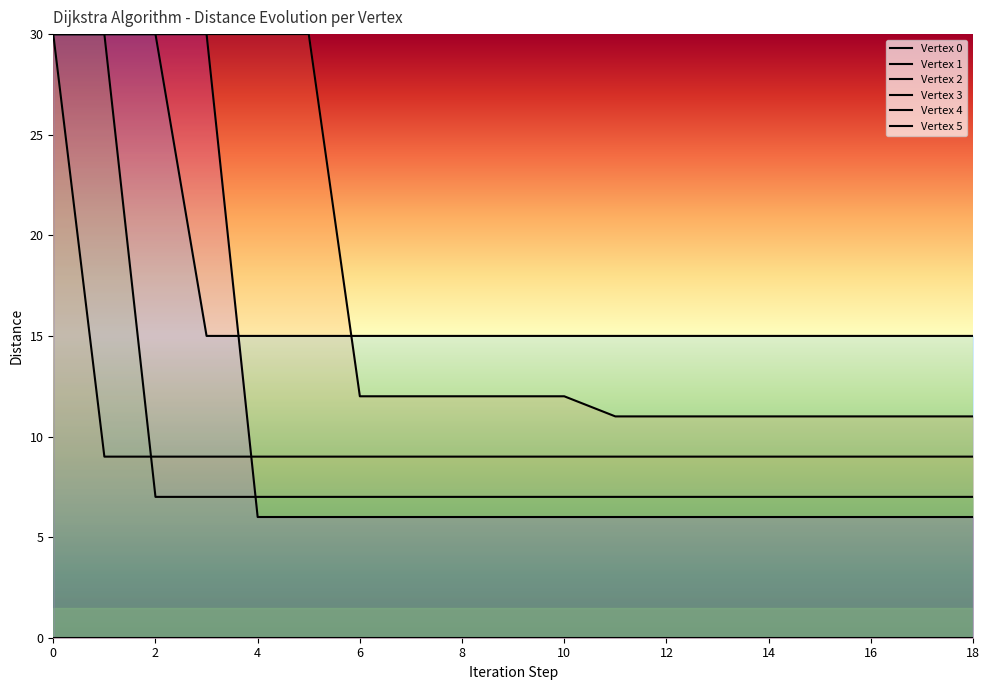

Reading left to right, extract all data points from this chart.

distance_1: 30	30	30	30	30	30	12	12	12	12	12	11	11	11	11	11	11	11	11
distance_2: 30	9	9	9	9	9	9	9	9	9	9	9	9	9	9	9	9	9	9
distance_3: 30	30	7	7	7	7	7	7	7	7	7	7	7	7	7	7	7	7	7
distance_4: 30	30	30	15	15	15	15	15	15	15	15	15	15	15	15	15	15	15	15
distance_5: 30	30	30	30	6	6	6	6	6	6	6	6	6	6	6	6	6	6	6